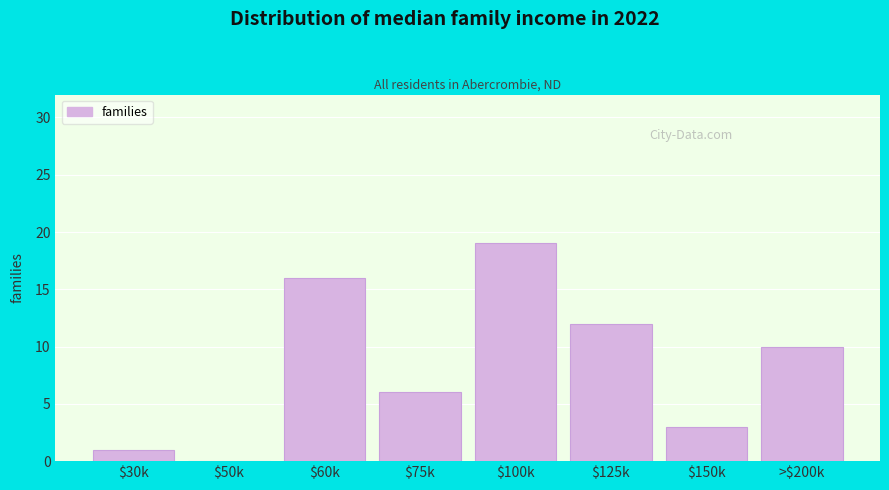

The chart shows a value of 16 at $60k. True or false?

True